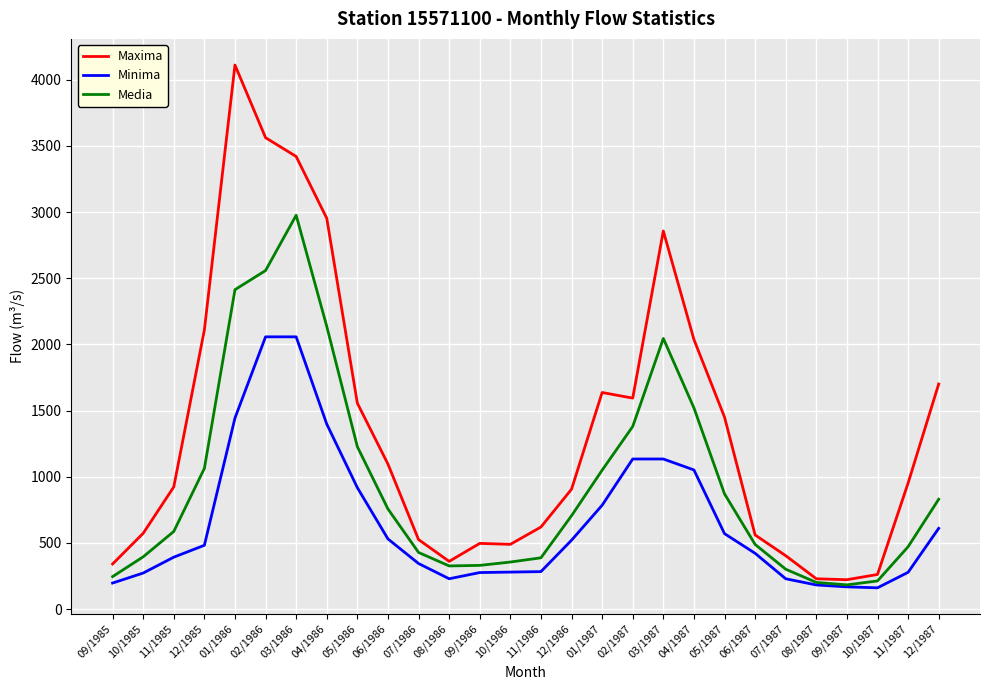

What is the difference between the maximum and minimum values in the Maxima series?

3888.5